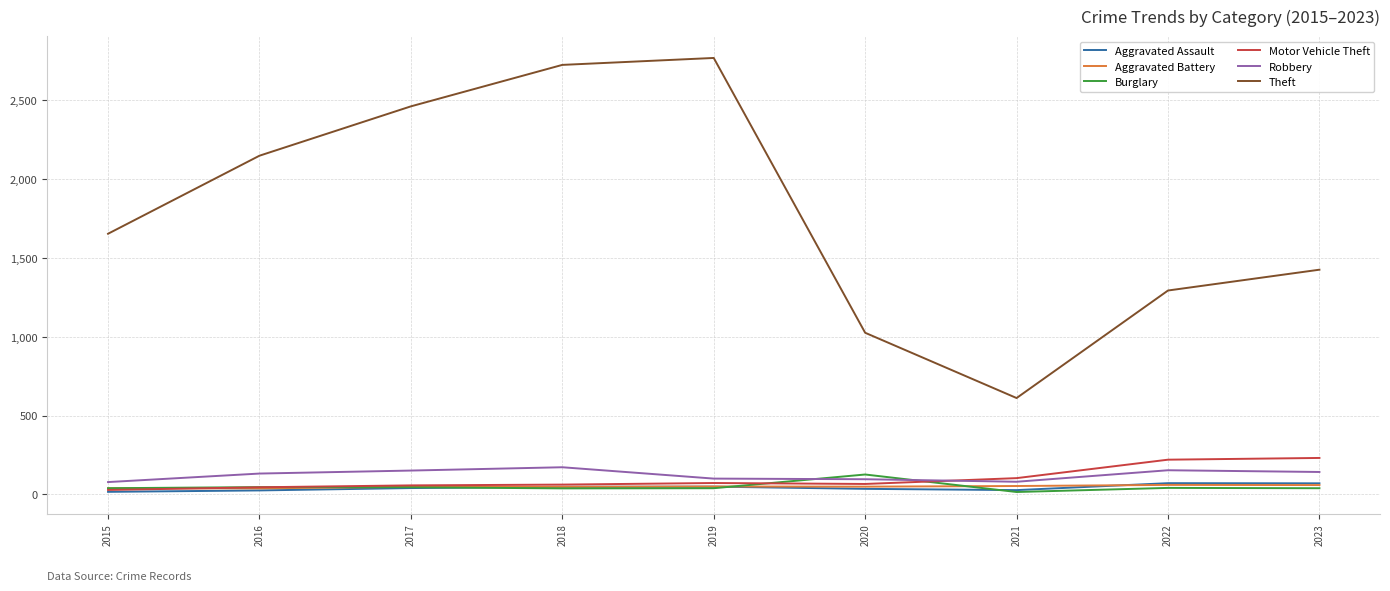

True or false: Theft and Aggravated Assault cross at least once.

False